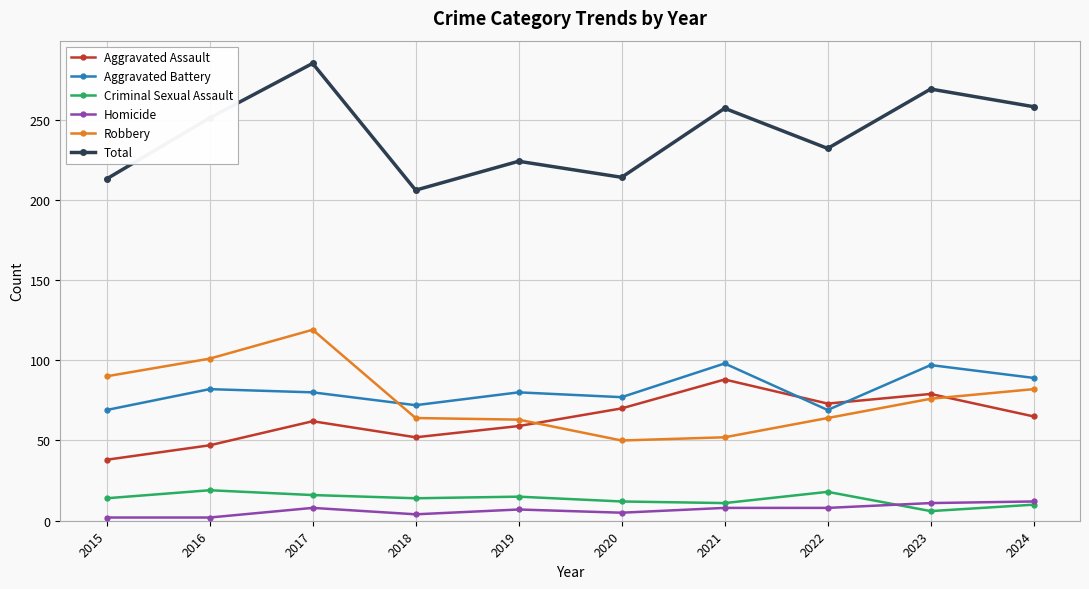

Which series has the largest range (max minus min)?

Total